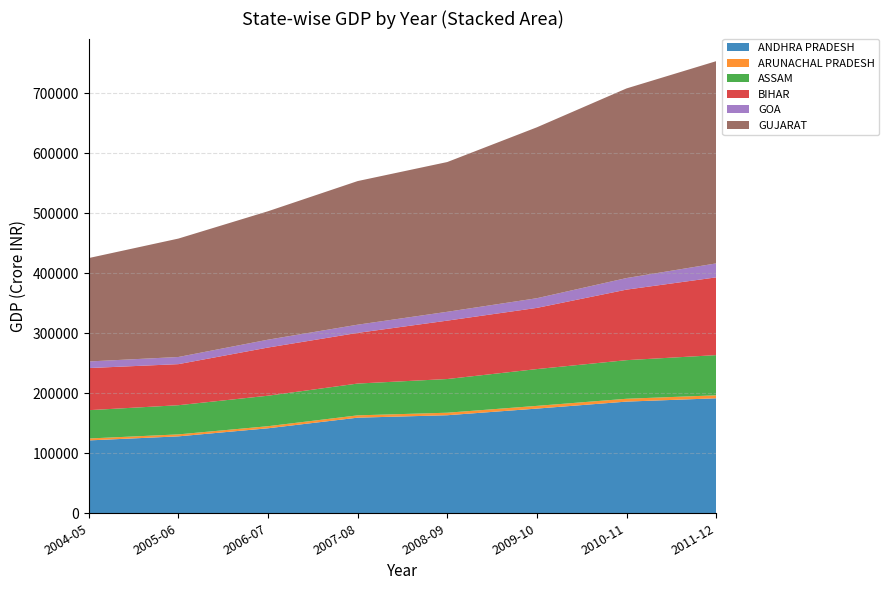

Reading left to right, list all the values displayed in this chart.

ANDHRA PRADESH: 121387.8	128149.7	141609.7	159269.6	163340.7	174400.8	186040.7	191554.4
ARUNACHAL PRADESH: 3187.9	3280.6	3458.0	3873.0	4191.4	4539.3	4735.4	4983.5
ASSAM: 47180.7	48601.6	50796.5	52968.0	56123.0	61293.9	64310.0	66941.9
BIHAR: 70166.9	68419.1	80259.9	84415.1	97284.1	101937.6	117503.1	129521.4
GOA: 10998.7	11916.4	13085.2	13654.9	14727.6	16118.7	19292.5	23278.5
GUJARAT: 172265.0	197270.0	213954.0	239253.0	249480.0	284732.0	315892.0	336886.2